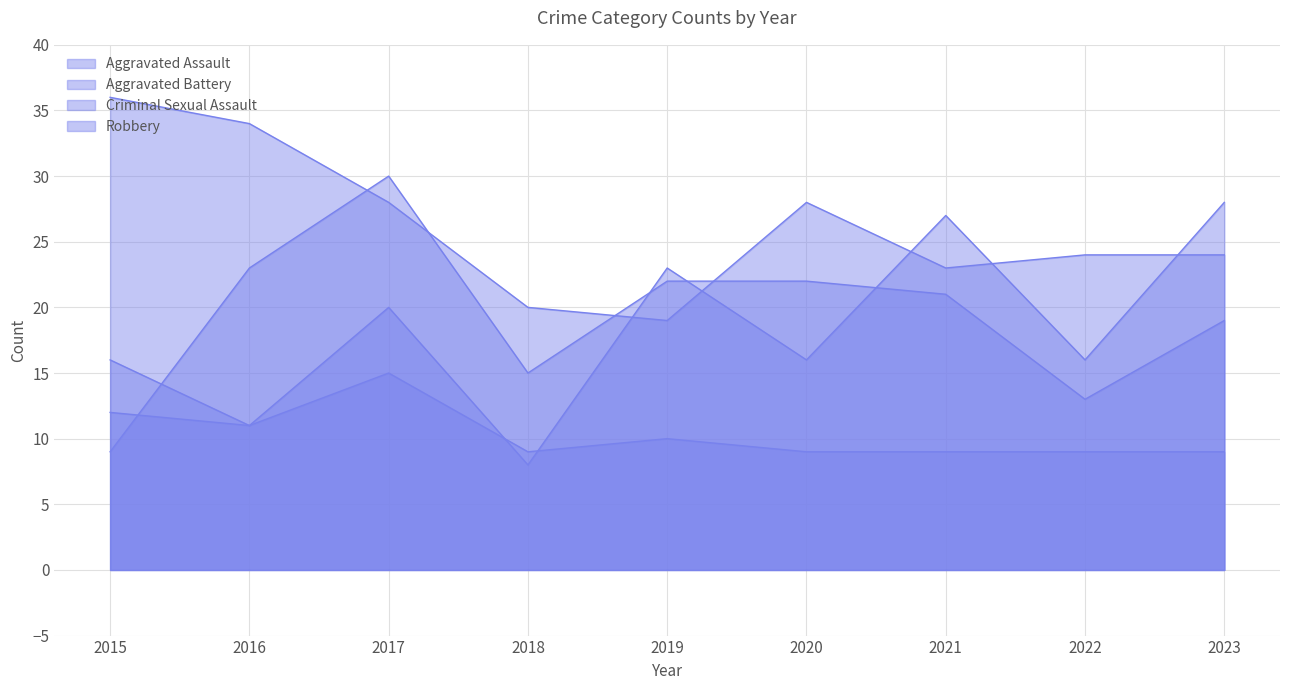

Reading left to right, list all the values displayed in this chart.

Aggravated Assault: 2015=16	2016=11	2017=20	2018=8	2019=23	2020=16	2021=27	2022=16	2023=28
Aggravated Battery: 2015=9	2016=23	2017=30	2018=15	2019=22	2020=22	2021=21	2022=13	2023=19
Criminal Sexual Assault: 2015=12	2016=11	2017=15	2018=9	2019=10	2020=9	2021=9	2022=9	2023=9
Robbery: 2015=36	2016=34	2017=28	2018=20	2019=19	2020=28	2021=23	2022=24	2023=24